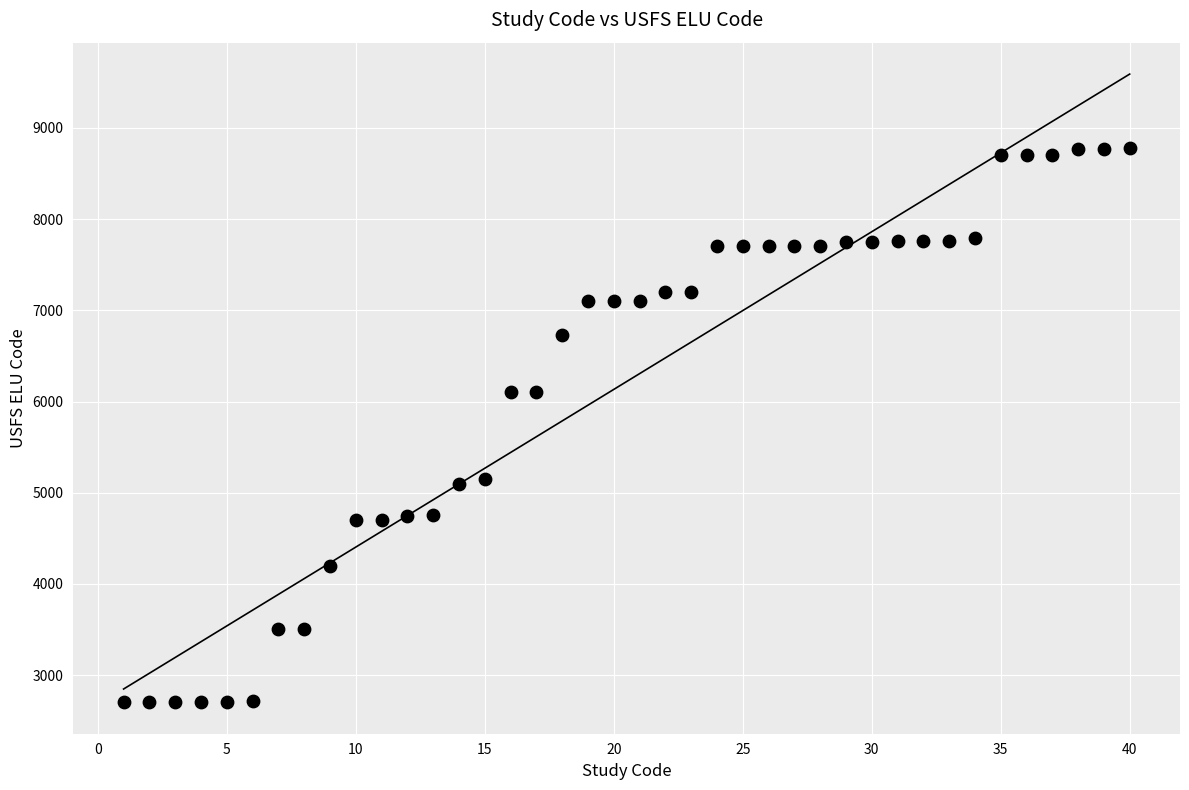

What is the range of Y values (max minus min)?

6074